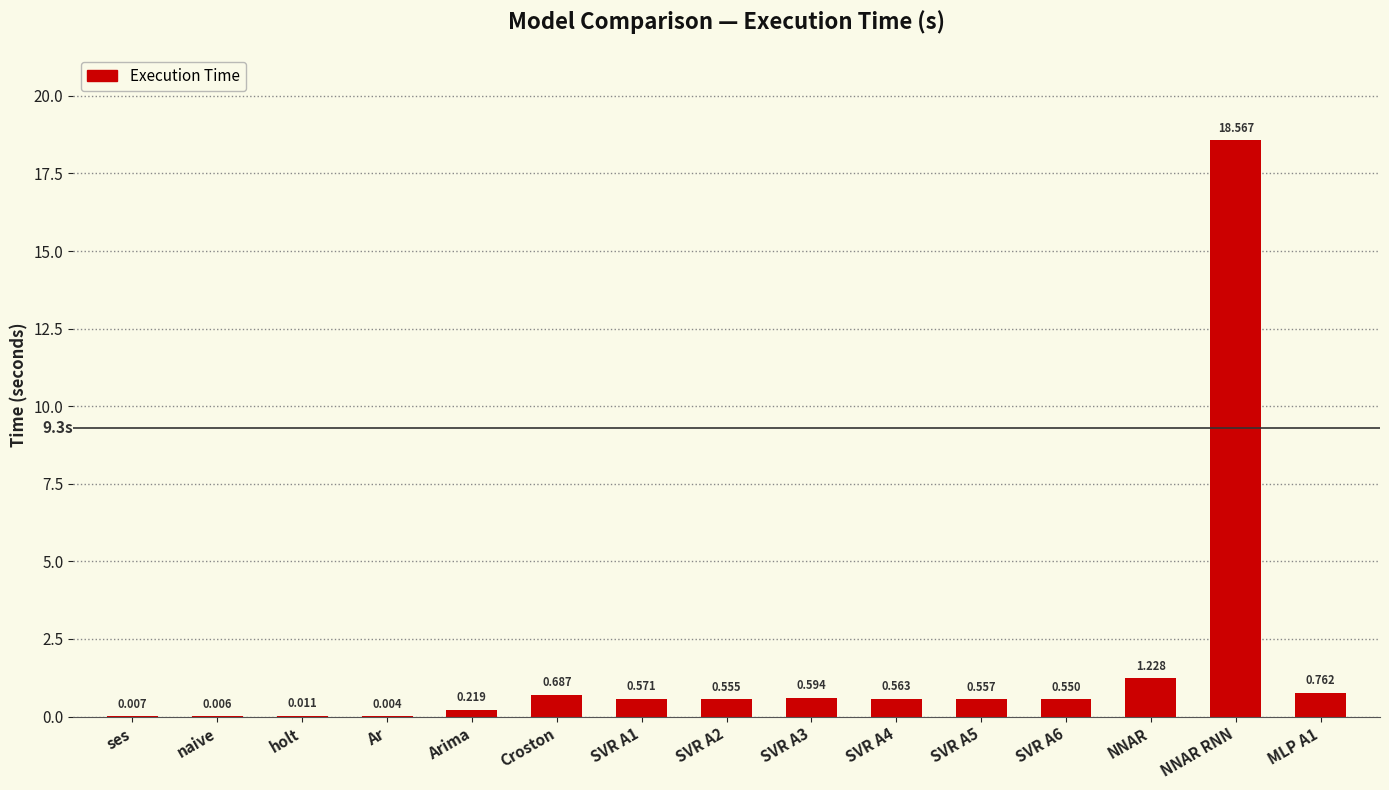

Between Arima and naive, which is larger?

Arima